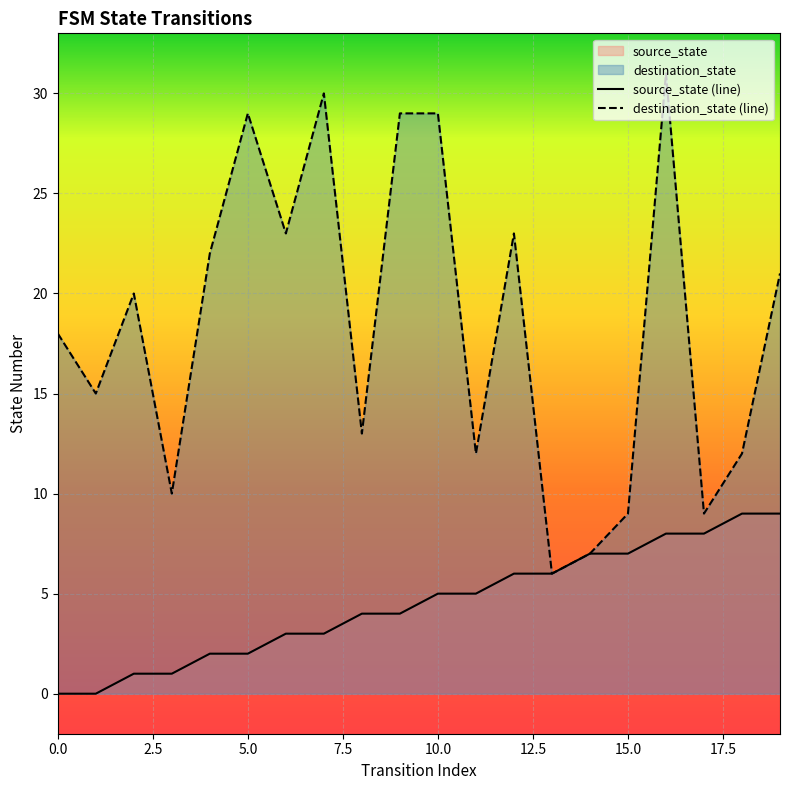

Which label corresponds to the largest value in the chart?

16